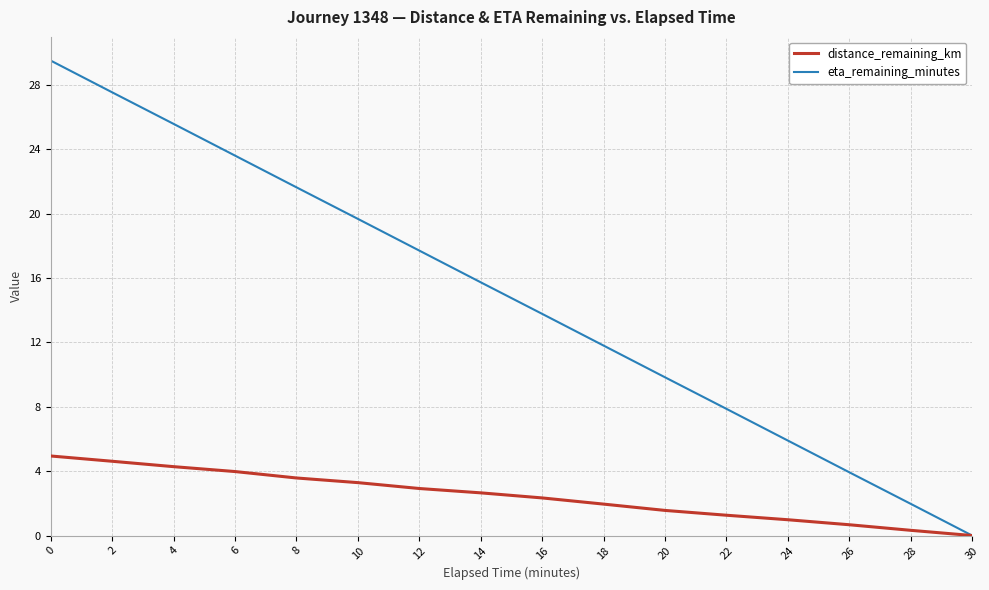

At 6, list the series in order from smallest to largest.

distance_remaining_km, eta_remaining_minutes